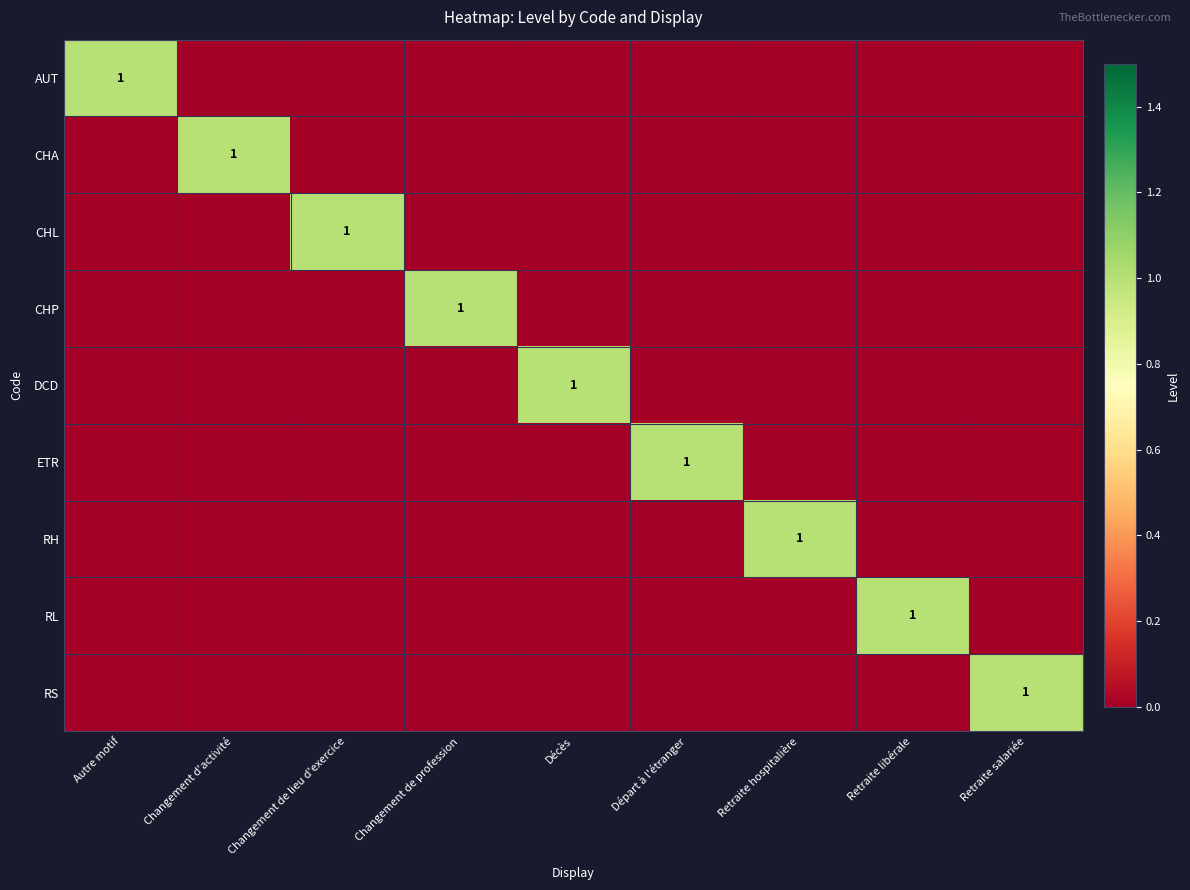

Is the value of CHP at Départ à l'étranger greater than the value of AUT at Décès?

No